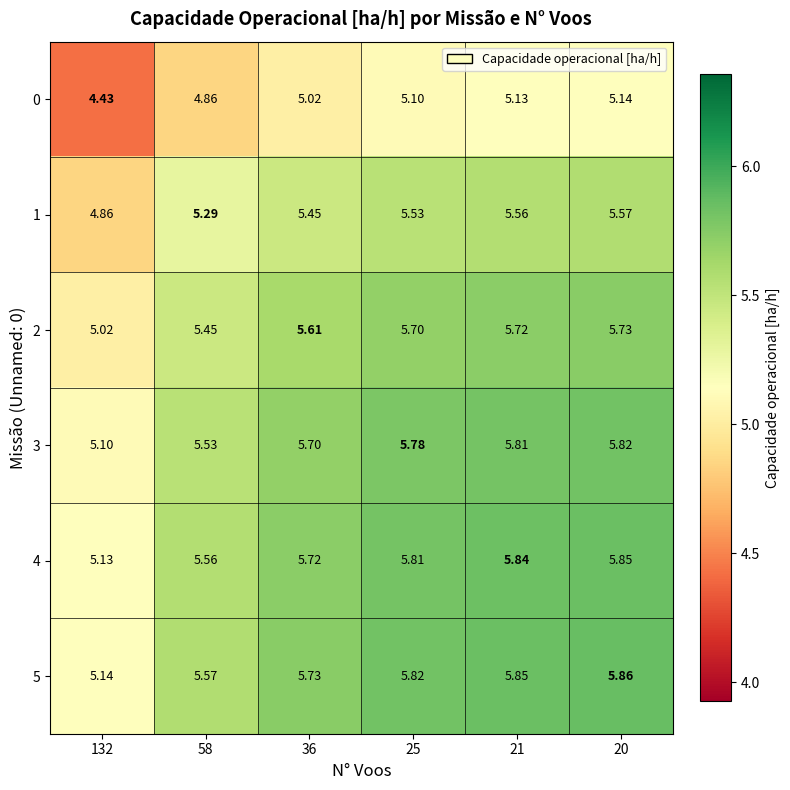

Is the value of 2 at 21 greater than the value of 0 at 132?

Yes